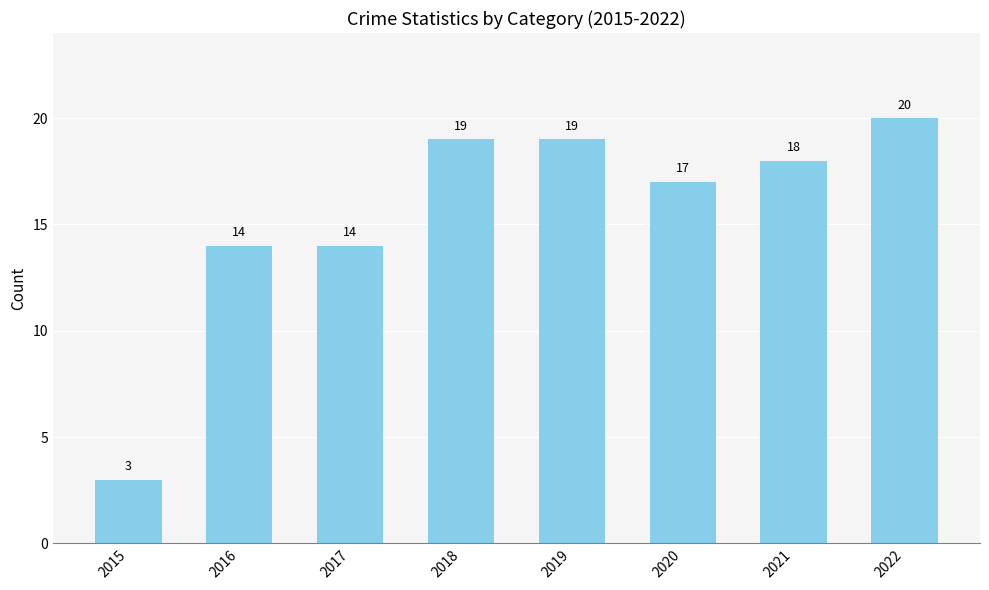

Count the number of categories in the chart.

8